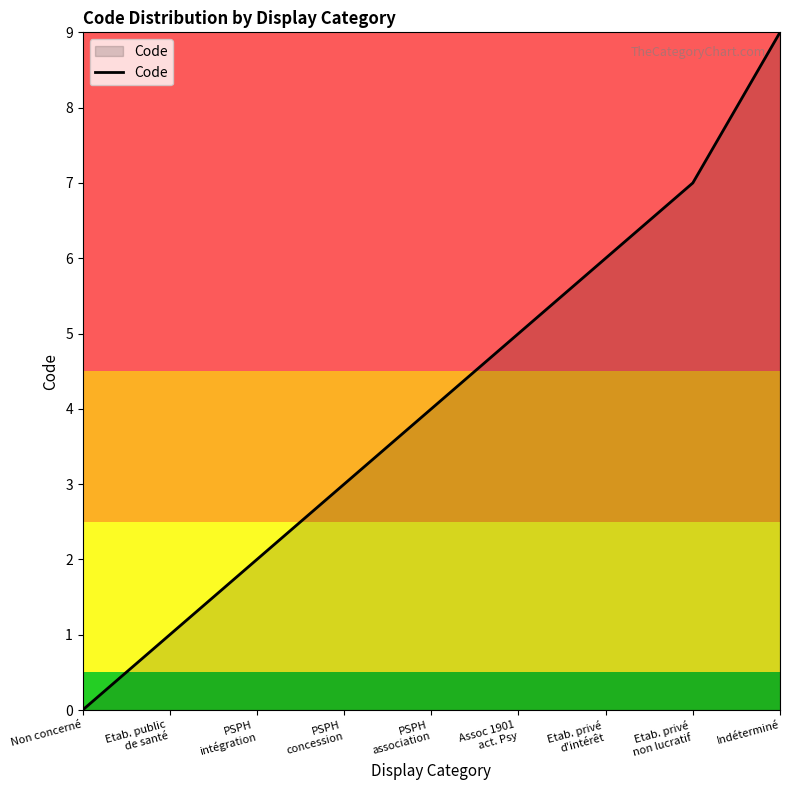

What is the ratio of the value at PSPH
intégration to the value at Indéterminé?

0.2